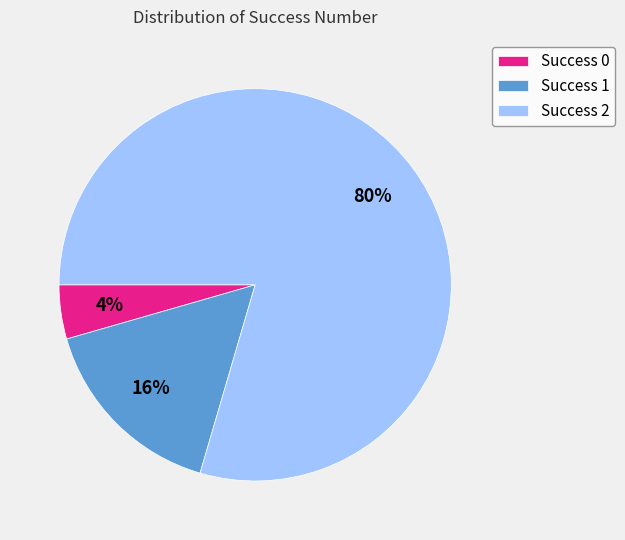

Which slice is the largest?

Success 2